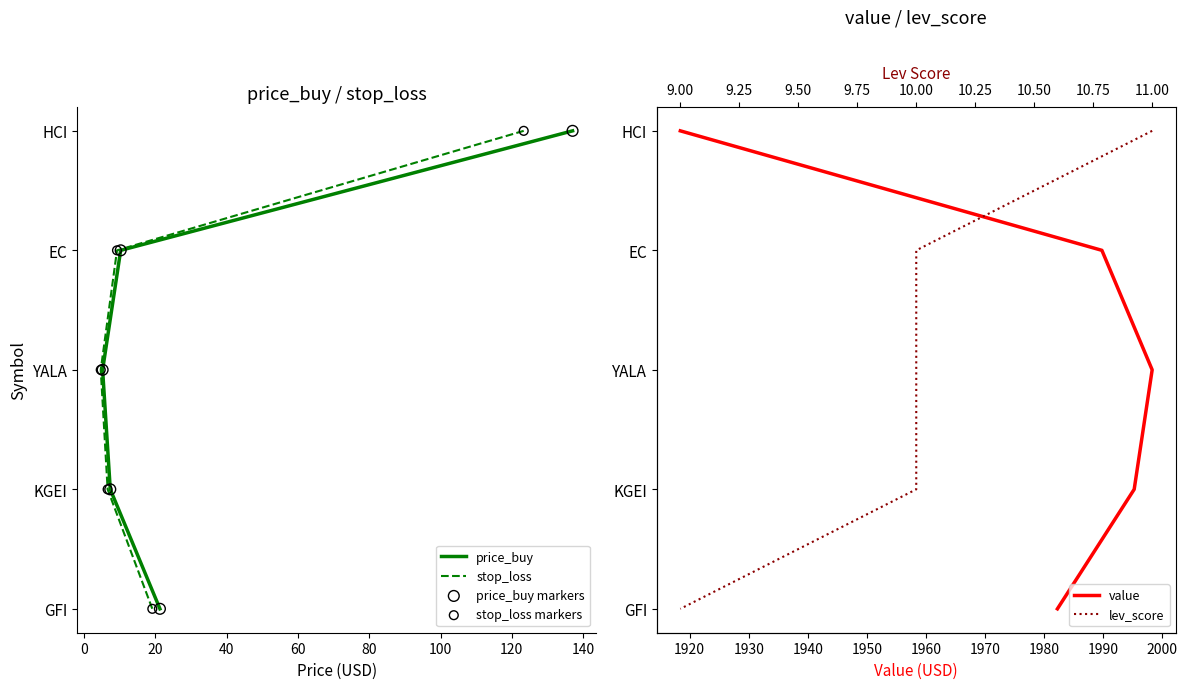

Which series contains the highest Y value?

price_buy